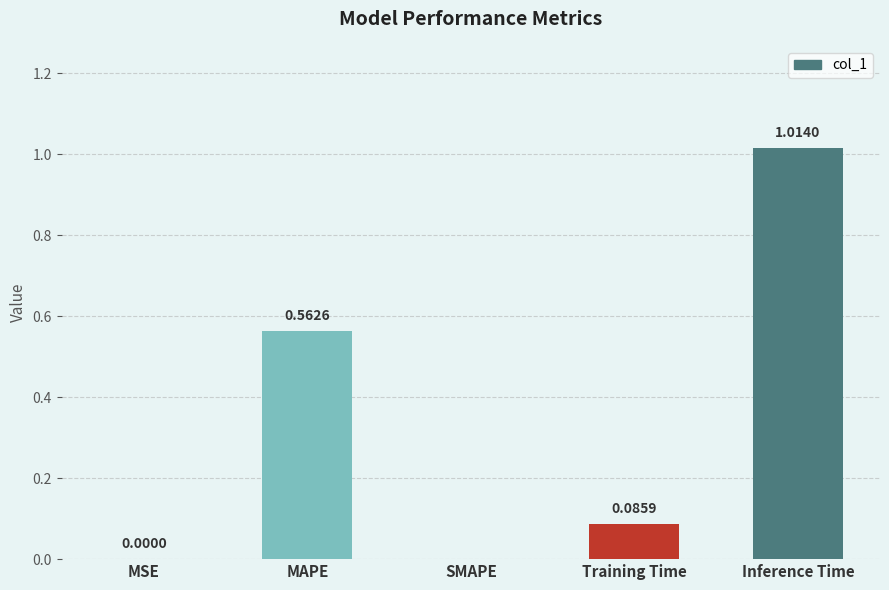

Are the bars grouped side by side (vs. stacked)?

No